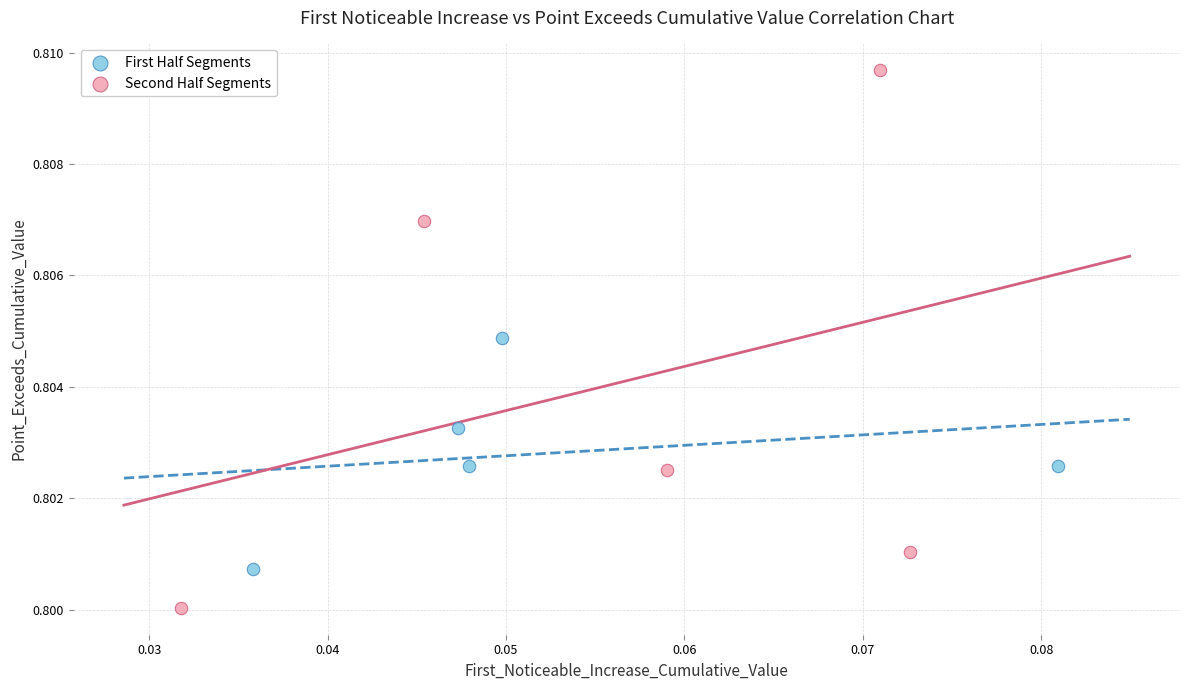

Which series contains the lowest Y value?

Second Half Segments